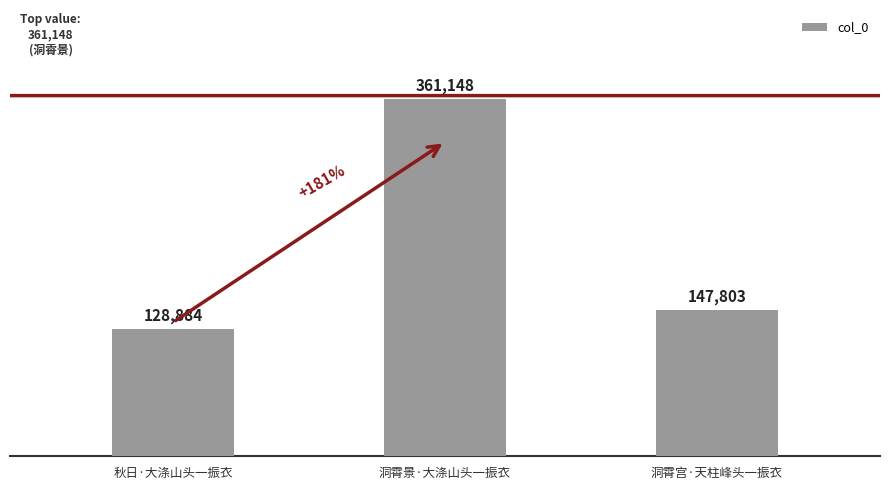

What is the difference between the maximum and minimum values?

232264